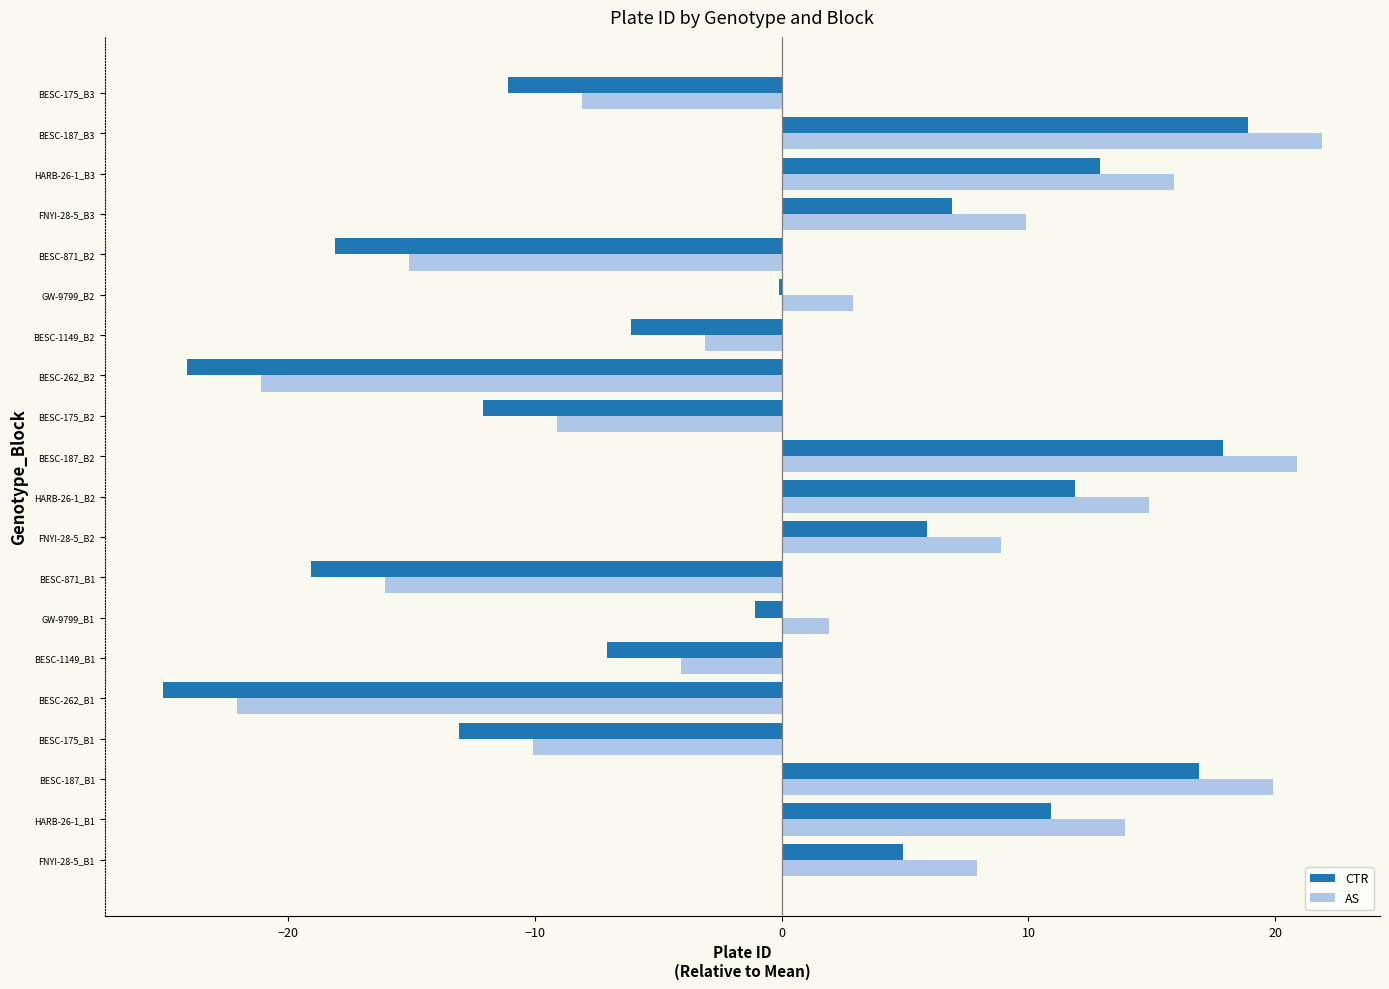

Is it true that AS equals 20.9 at BESC-187_B2?

True